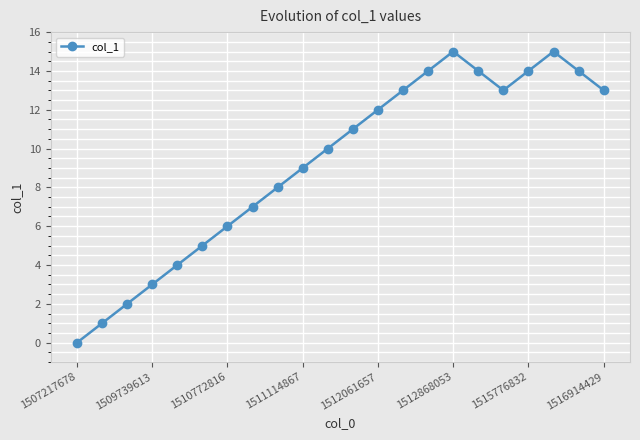

Reading right to left, transcribe all the data shown in this chart.

13	14	15	14	13	14	15	14	13	12	11	10	9	8	7	6	5	4	3	2	1	0